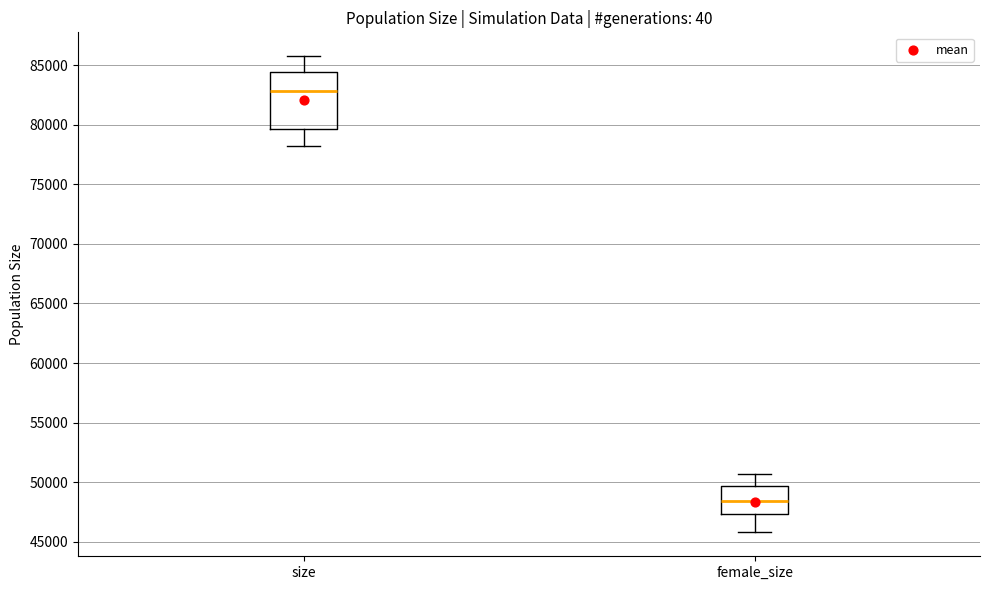

Reading left to right, transcribe this box plot: for each box, give where its median line is, the range the box spans, and where its two whiskers end, as read against the y-axis. The values are not printed on the chart, so give them approximately, as read against the axis.

size: median 83000, box 79500 to 84500, whiskers 78000 to 86000
female_size: median 48500, box 47500 to 49500, whiskers 46000 to 50500